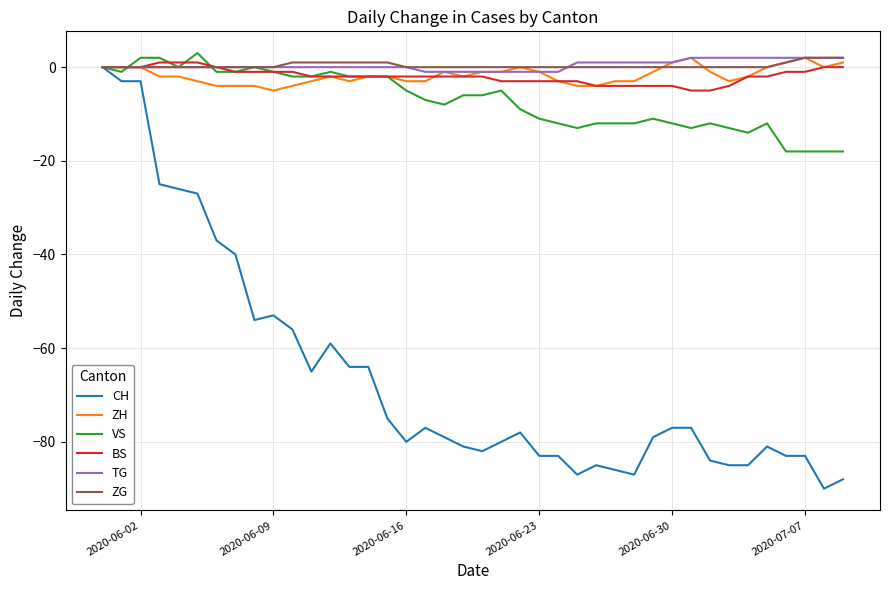

Which series has the widest spread of values?

CH